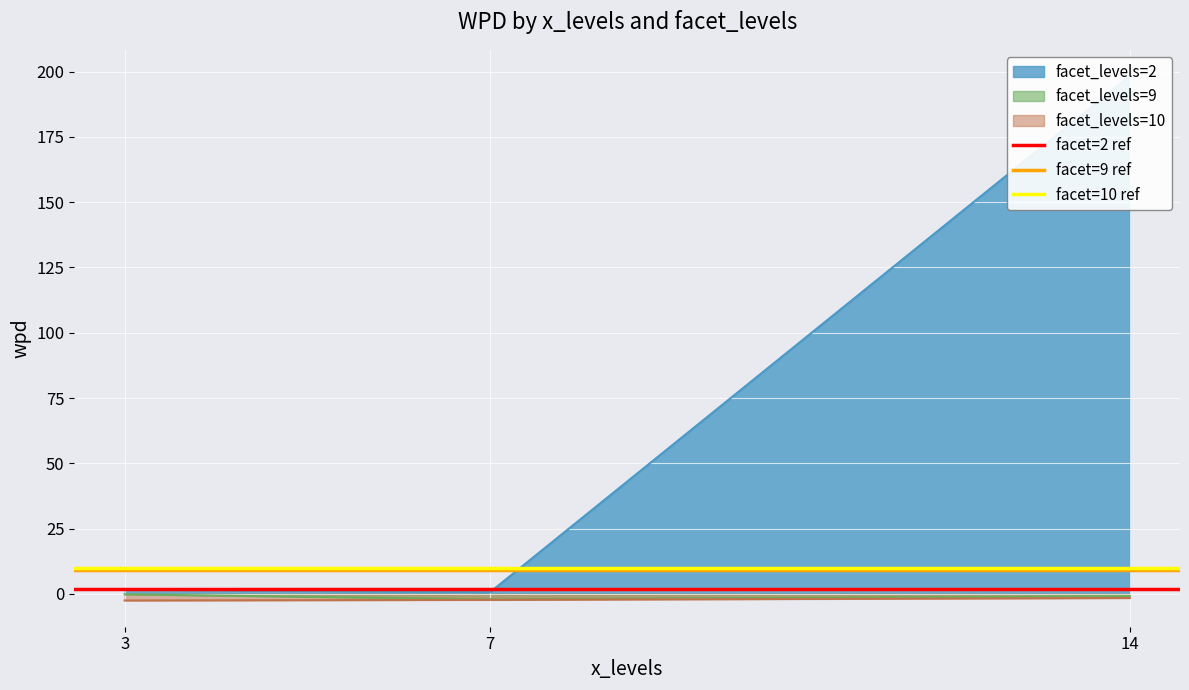

True or false: facet_levels=9 has a value of -2.1 at 7.

True